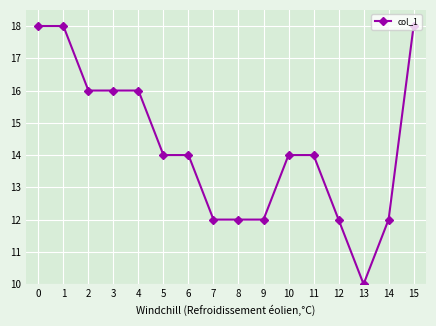

What is the difference between the maximum and minimum values?

8.0